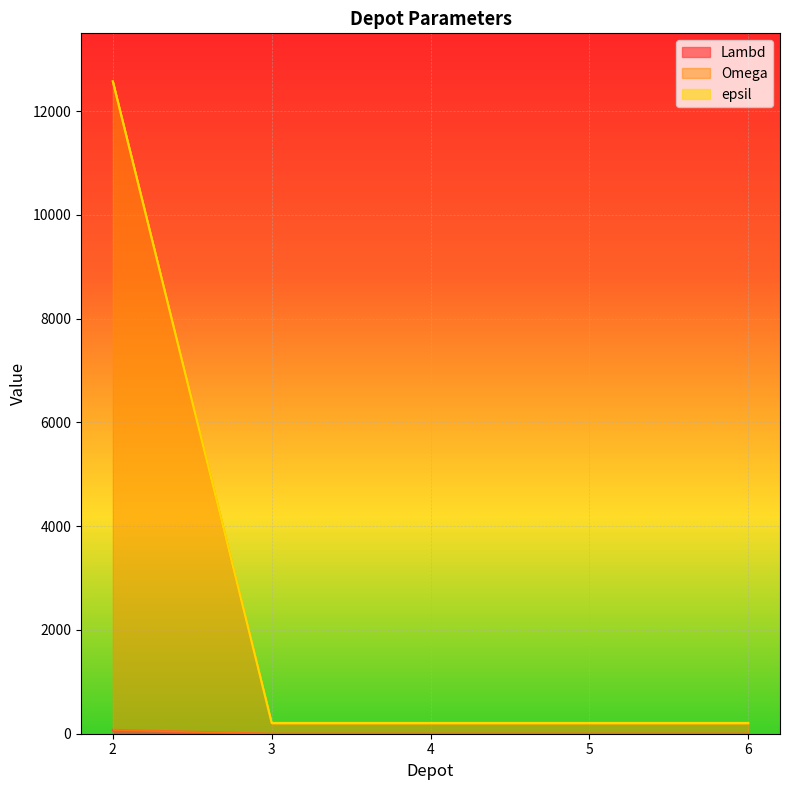

What is the value of the epsil point at the 4th from the left?

208